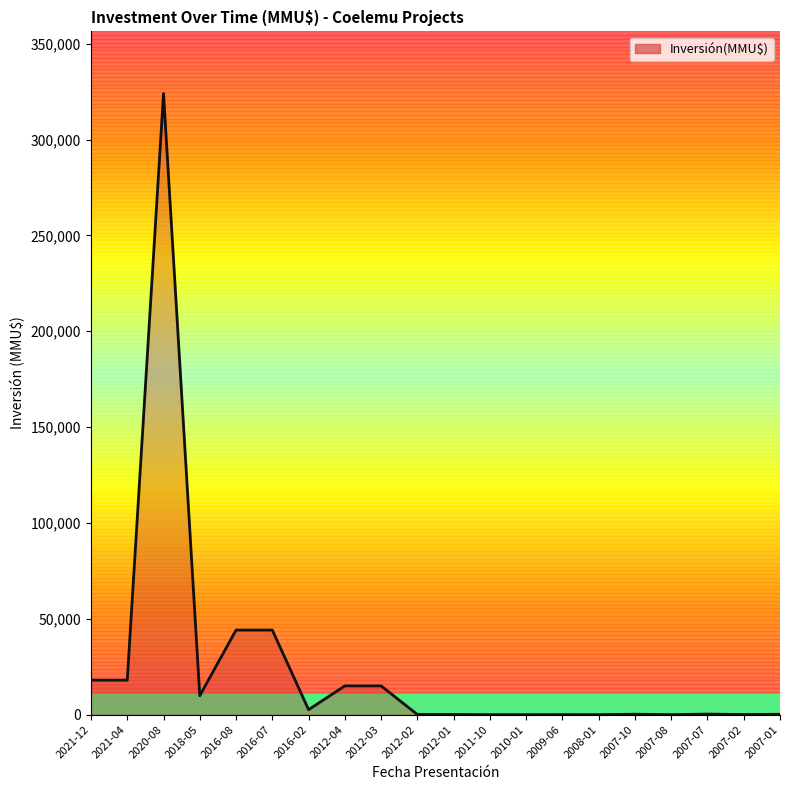

What is the change in value from 2007-10 to 2007-01?

-34